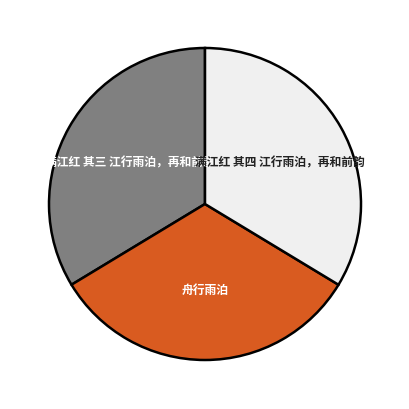

Is there a majority slice in this chart?

No